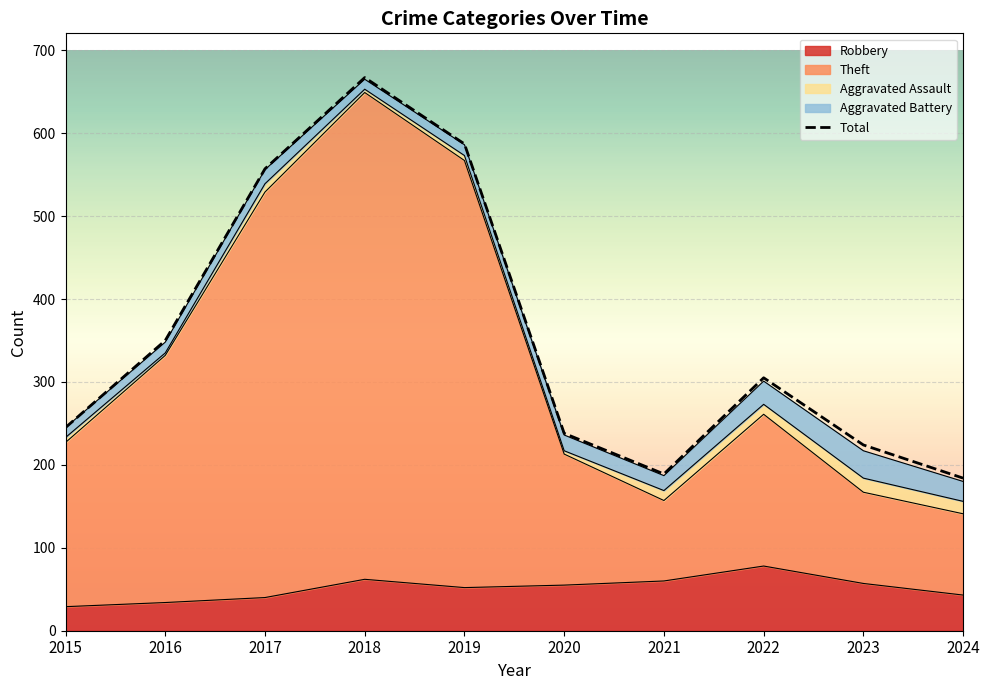

How many lines are shown in the chart?

1